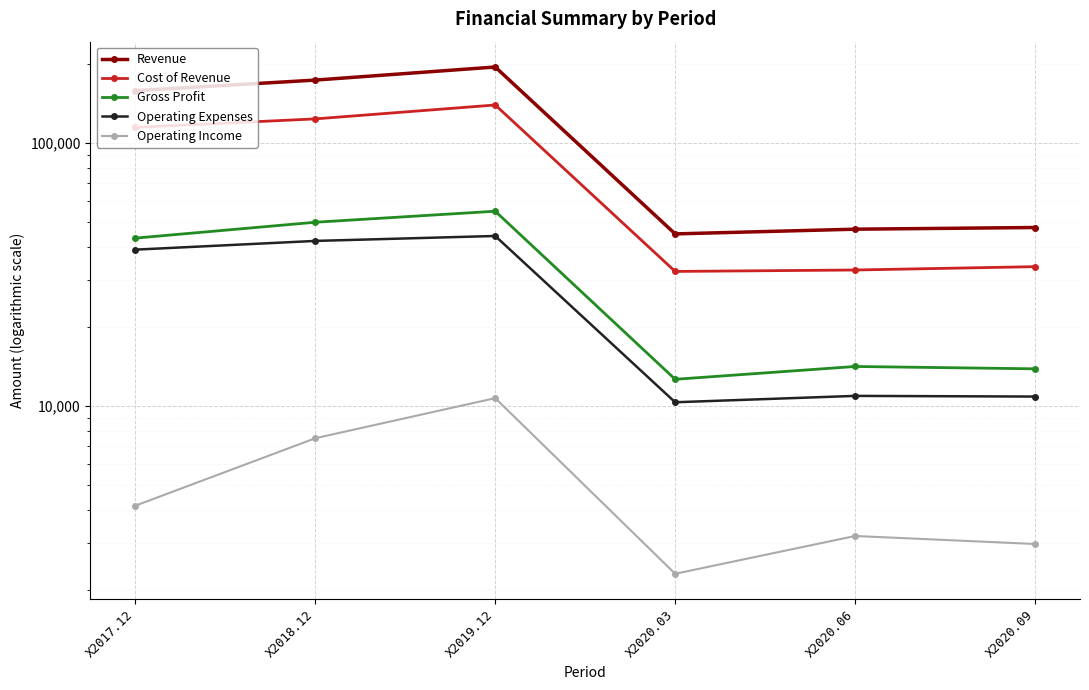

What is the spread (max minus min) of values at X2018.12?

165519